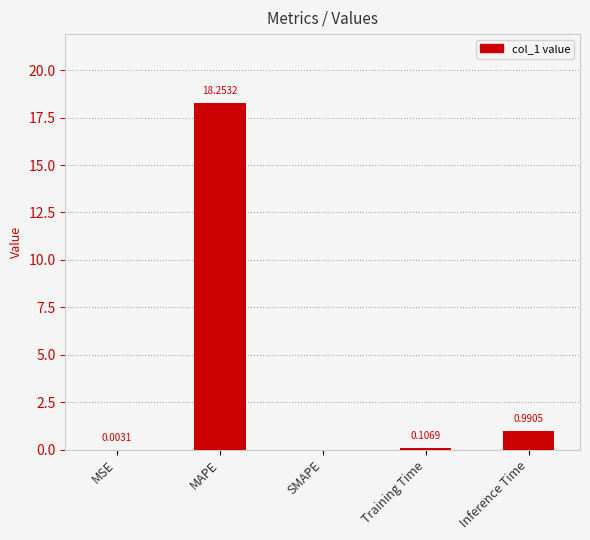

Where is the data nearest to the value 9?

Inference Time